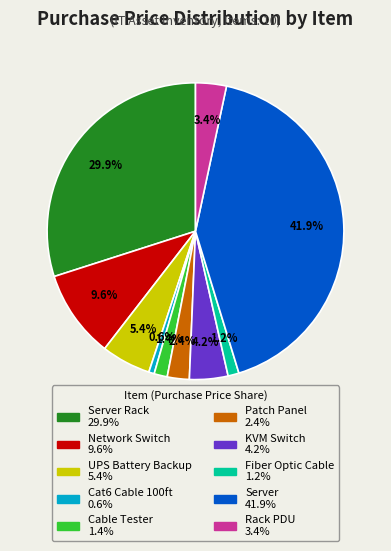

To the nearest percent, what is the average slice percentage?

10%